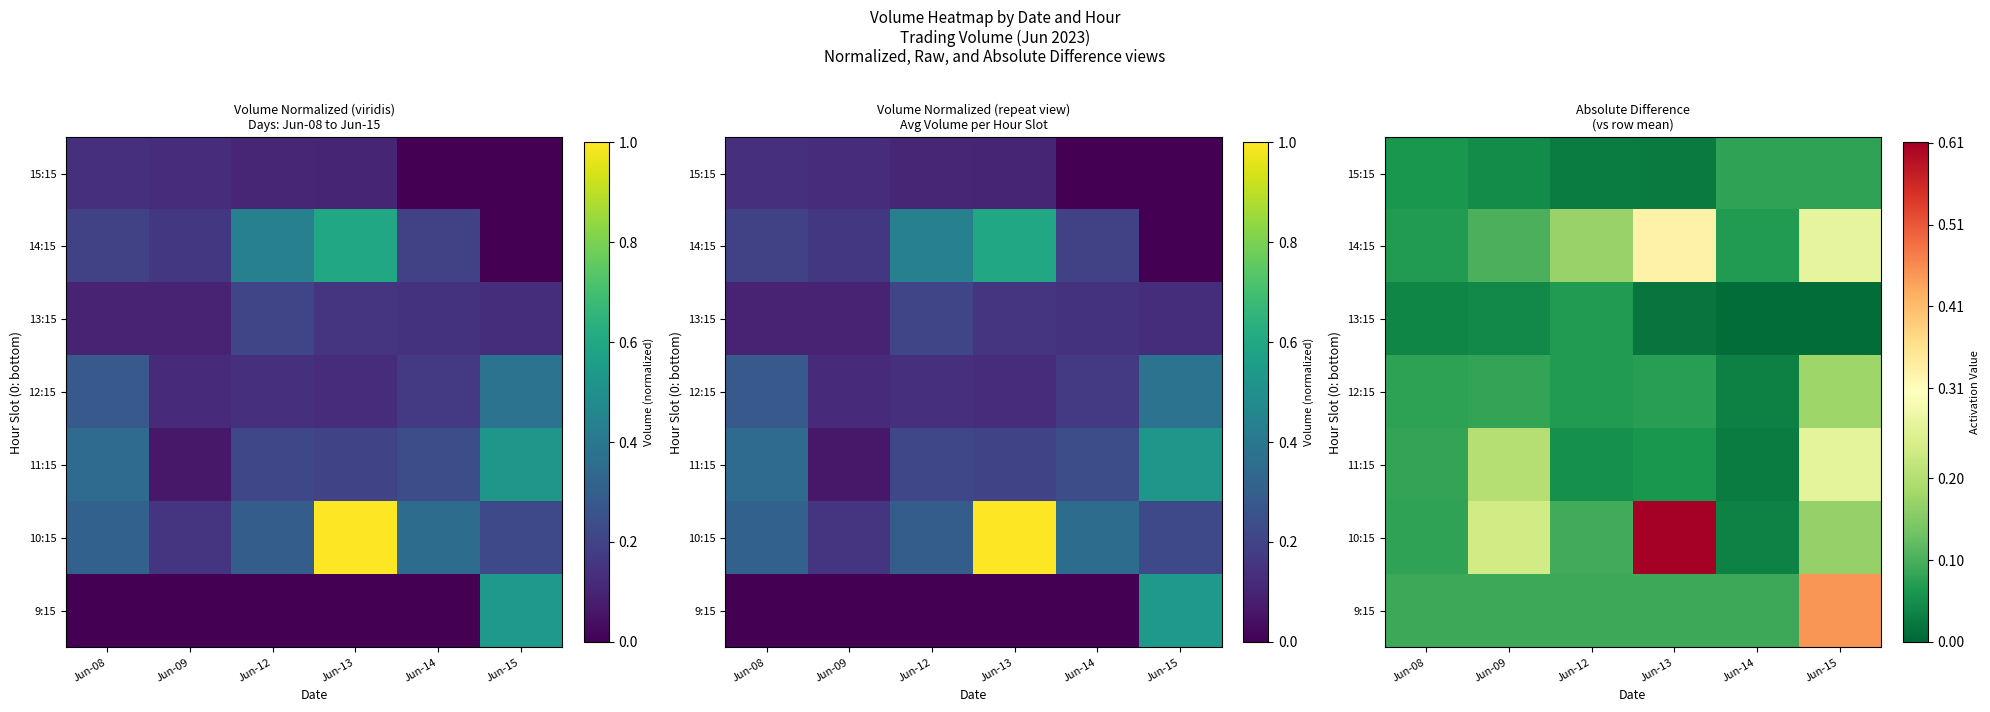

At which label does 14:15 reach its peak?

Jun-13